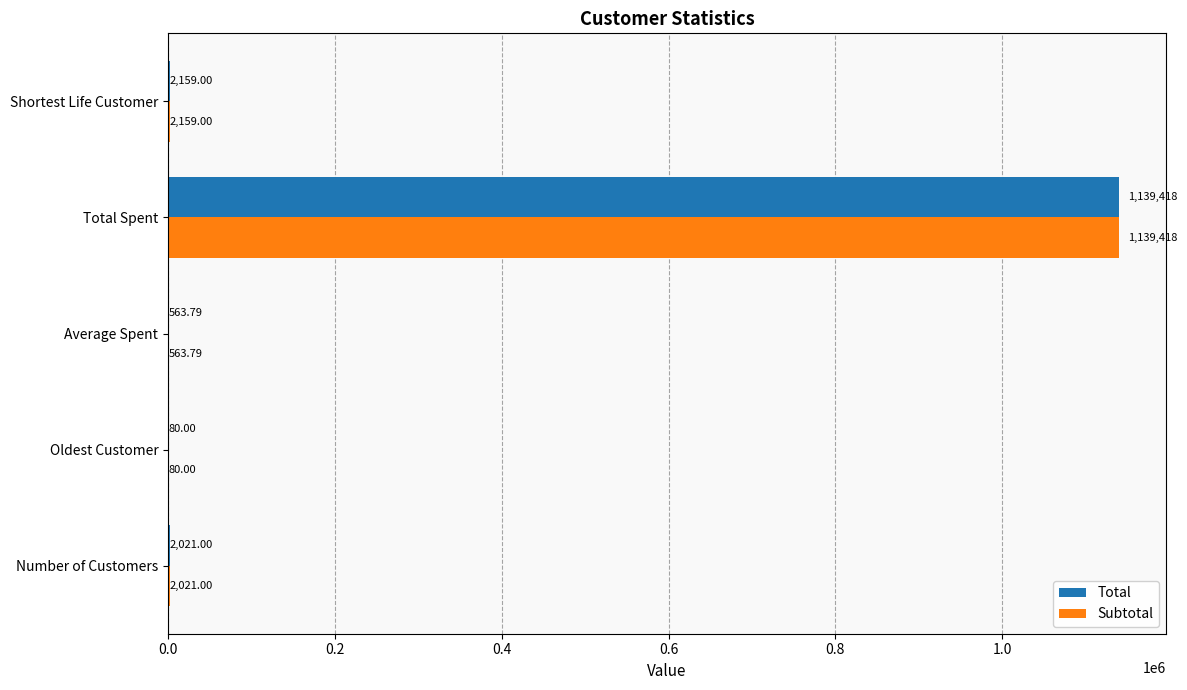

At which category is the sum across all series the highest?

Total Spent